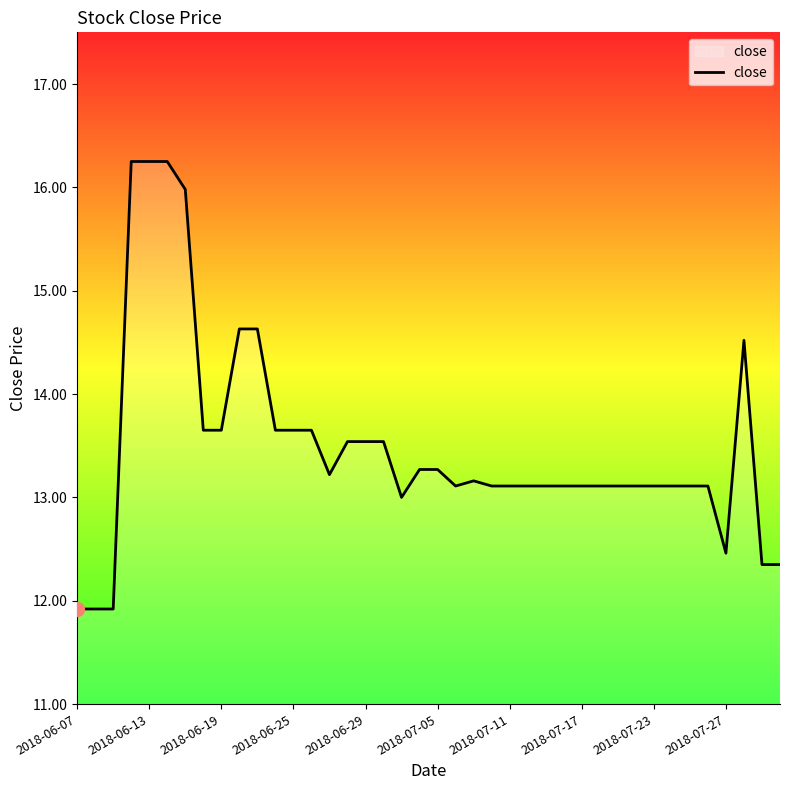

What is the difference between the maximum and minimum values?

4.3